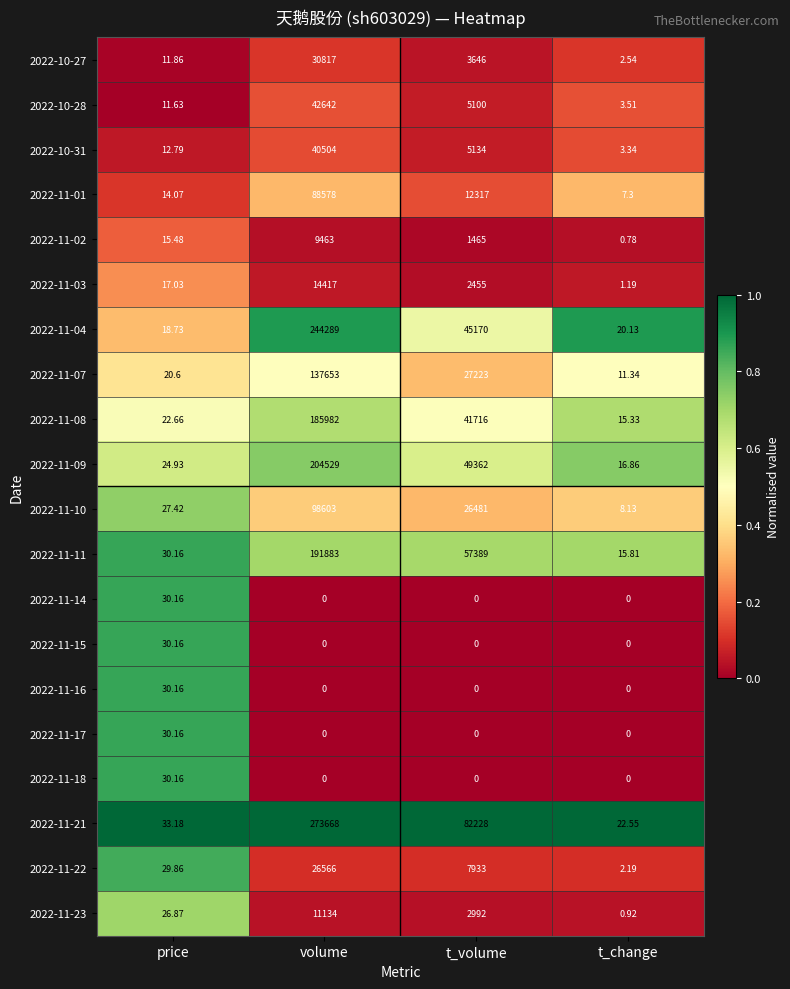

How many data points does each series have?

4